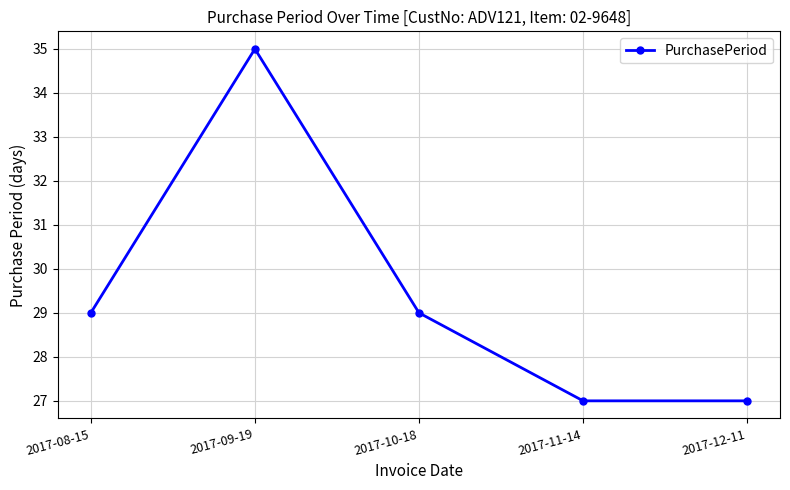

True or false: the data shows 46 at 2017-11-14.

False